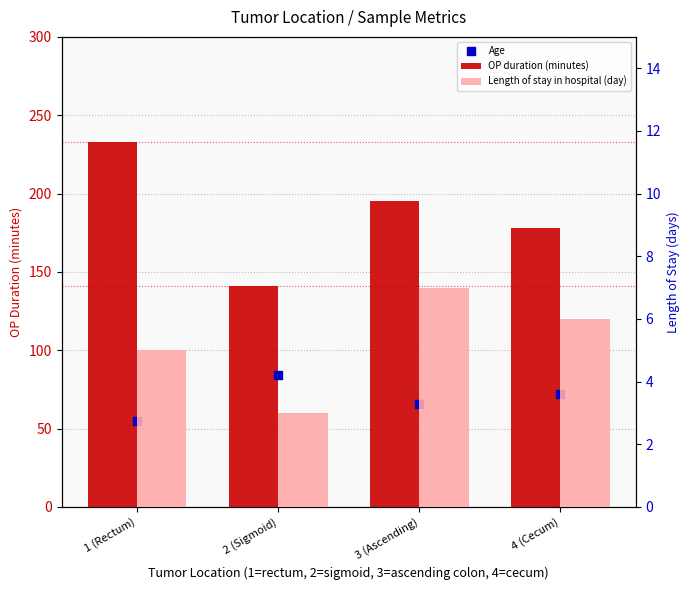

Is the value of OP duration (minutes) at 3 (Ascending) greater than the value of Age at 1 (Rectum)?

Yes